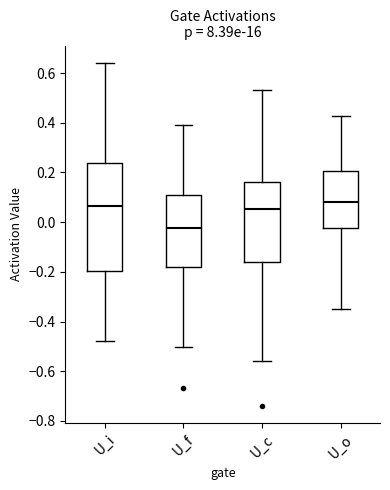

Reading left to right, read every box against the y-axis: the position of its median line, the range the box covers, and the ends of its whiskers. The values are not printed on the chart, so give them approximately, as read against the axis.

U_i: median 0.06, box -0.20 to 0.24, whiskers -0.48 to 0.64
U_f: median -0.02, box -0.18 to 0.10, whiskers -0.50 to 0.40
U_c: median 0.06, box -0.16 to 0.16, whiskers -0.56 to 0.54
U_o: median 0.08, box -0.02 to 0.20, whiskers -0.34 to 0.42